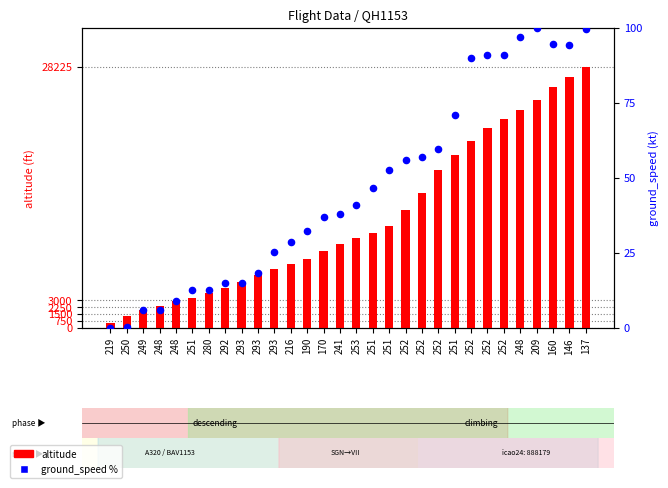

Which series contains the highest Y value?

altitude